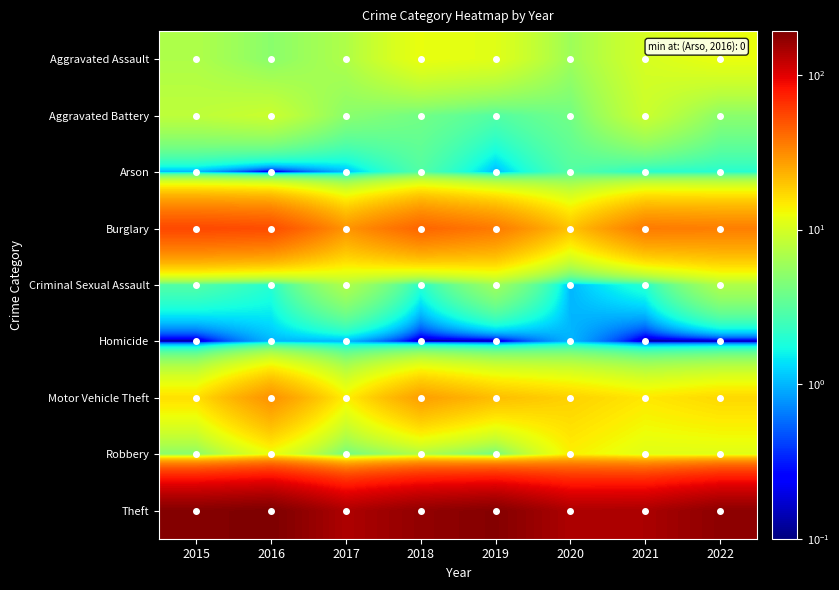

Between 2018 and 2017, which is larger?

2018